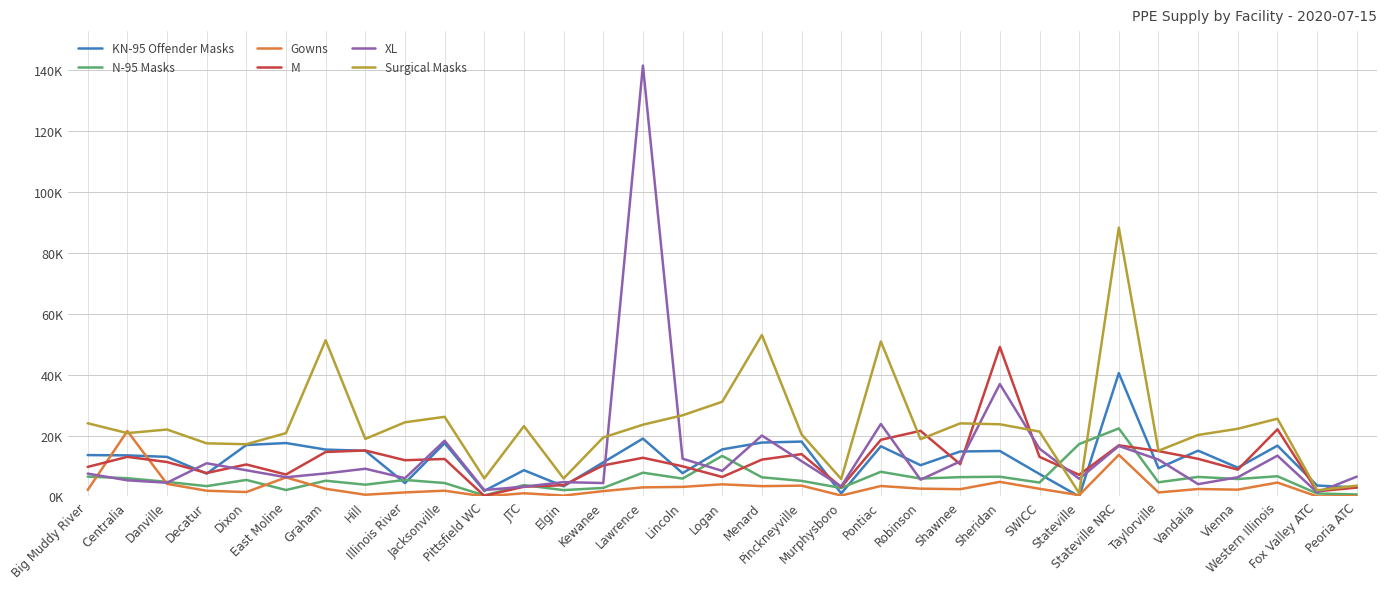

True or false: Gowns has a value of 300 at Murphysboro.

True